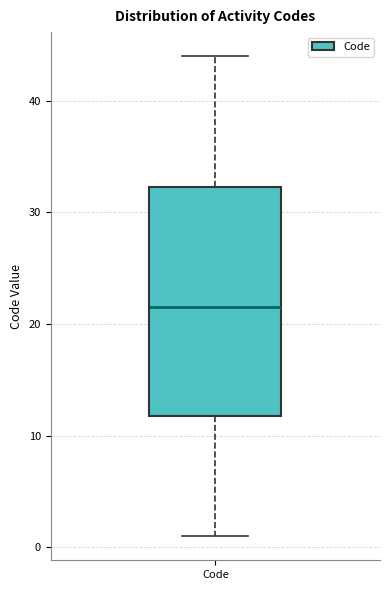

Transcribe this box plot: give where the median line is, the range the box spans, and where the two whiskers end, as read against the y-axis. The values are not printed on the chart, so give them approximately, as read against the axis.

median 22, box 12 to 32, whiskers 1 to 44